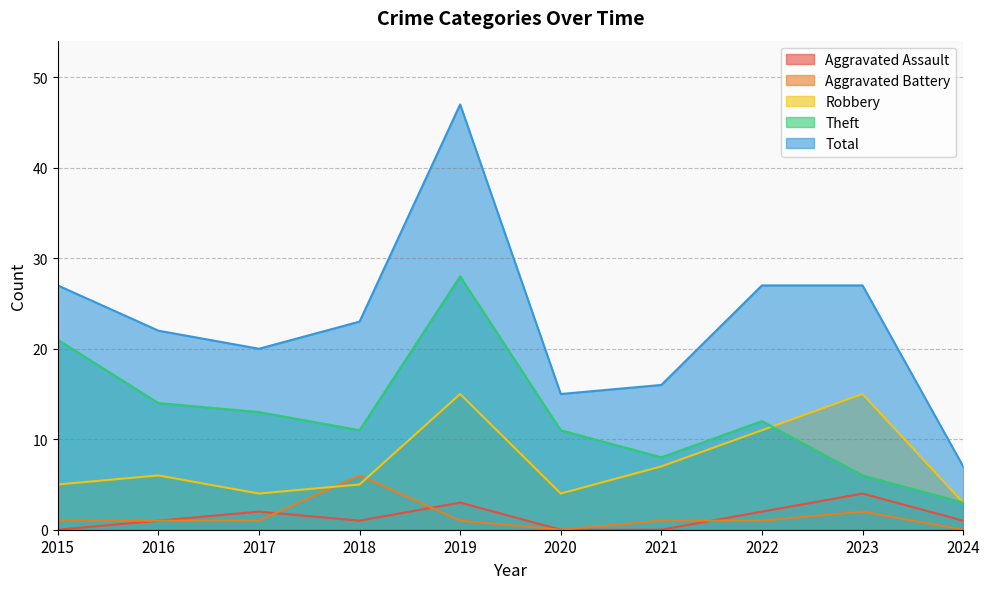

Rank the series at 2020 from highest to lowest value.

Total, Theft, Robbery, Aggravated Assault, Aggravated Battery